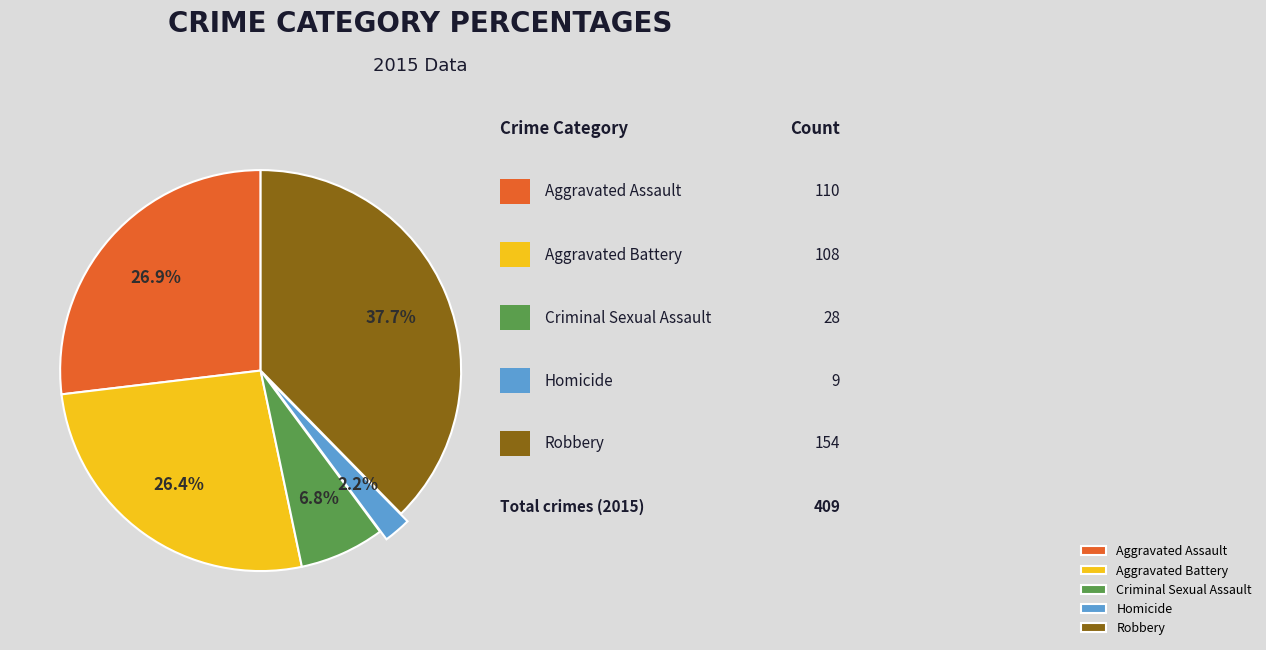

To the nearest percent, what portion does Aggravated Battery represent?

26%